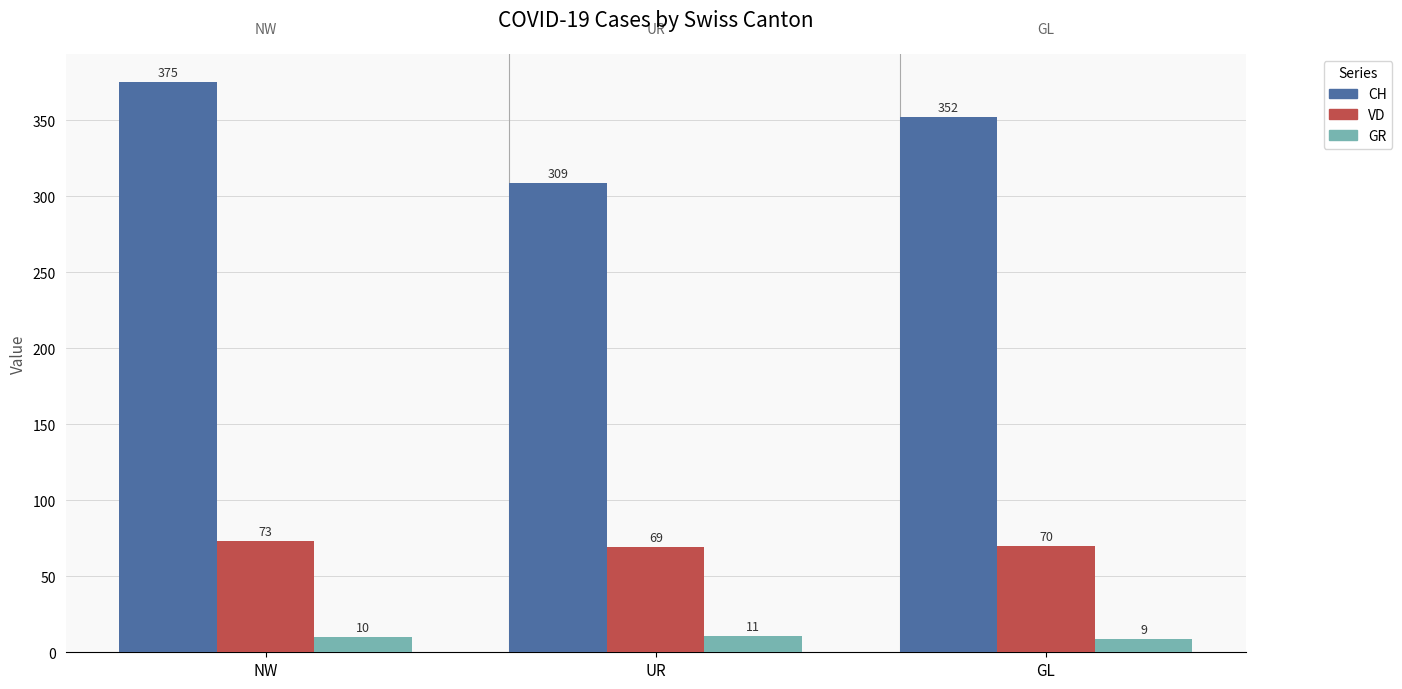

True or false: VD has a value of 69 at UR.

True